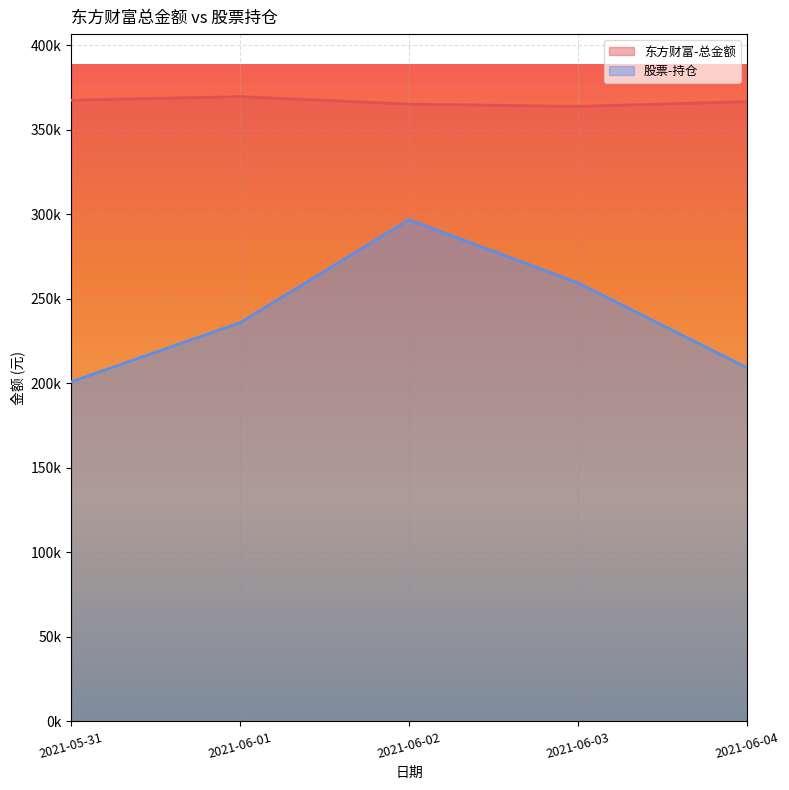

Is it true that 股票-持仓 equals 296728.0 at 2021-06-02?

True